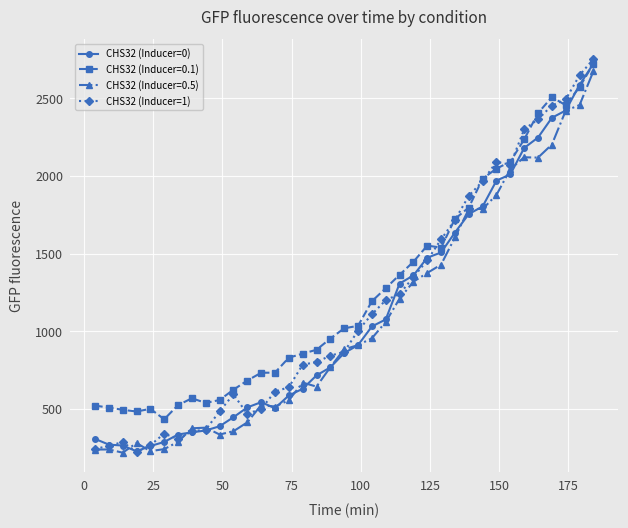

What is the lowest value of the CHS32 (Inducer=0.1) series?

435